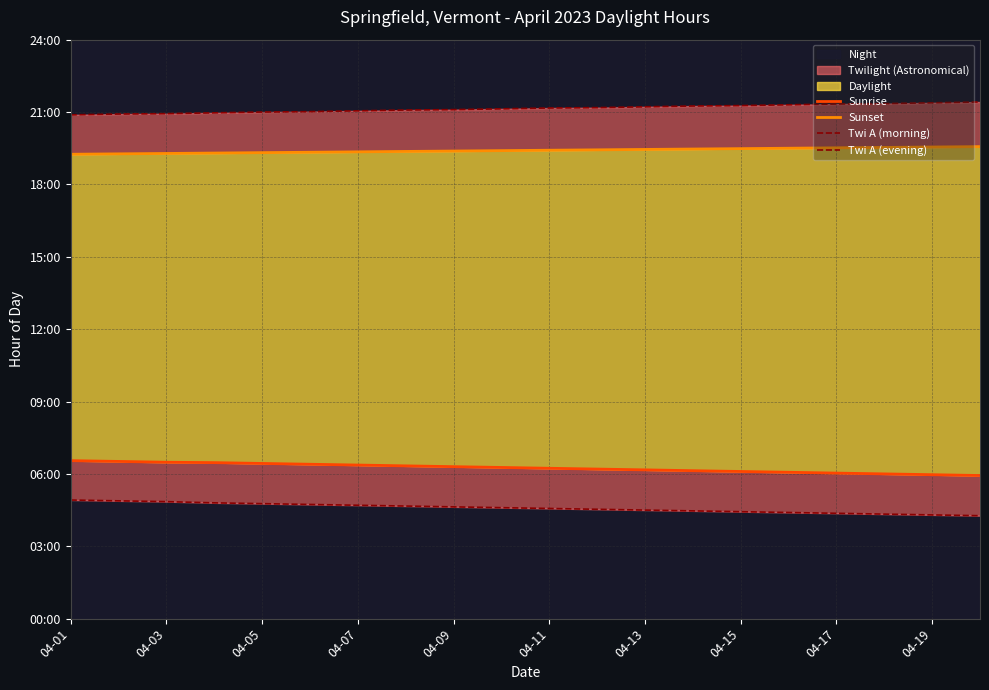

Is it true that Sunset equals 19.4 at 04-13?

True